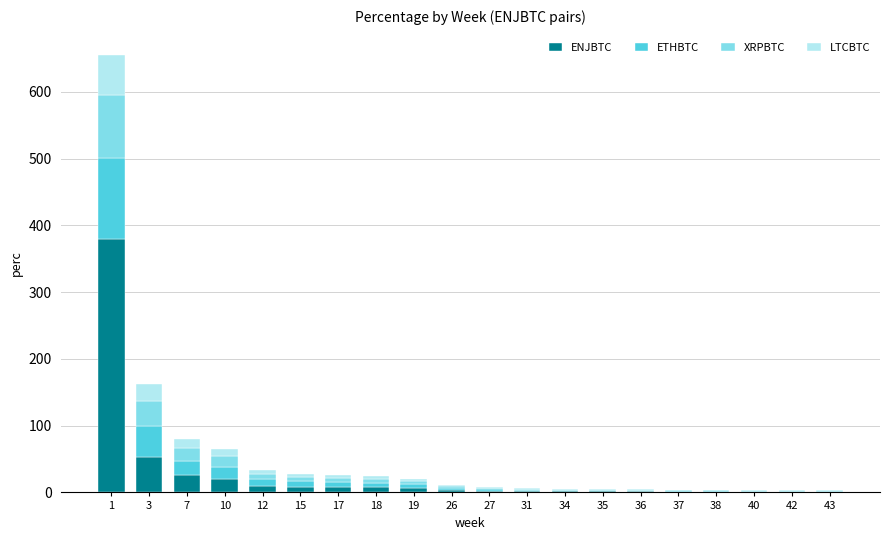

What is the maximum value for ENJBTC?

380.0